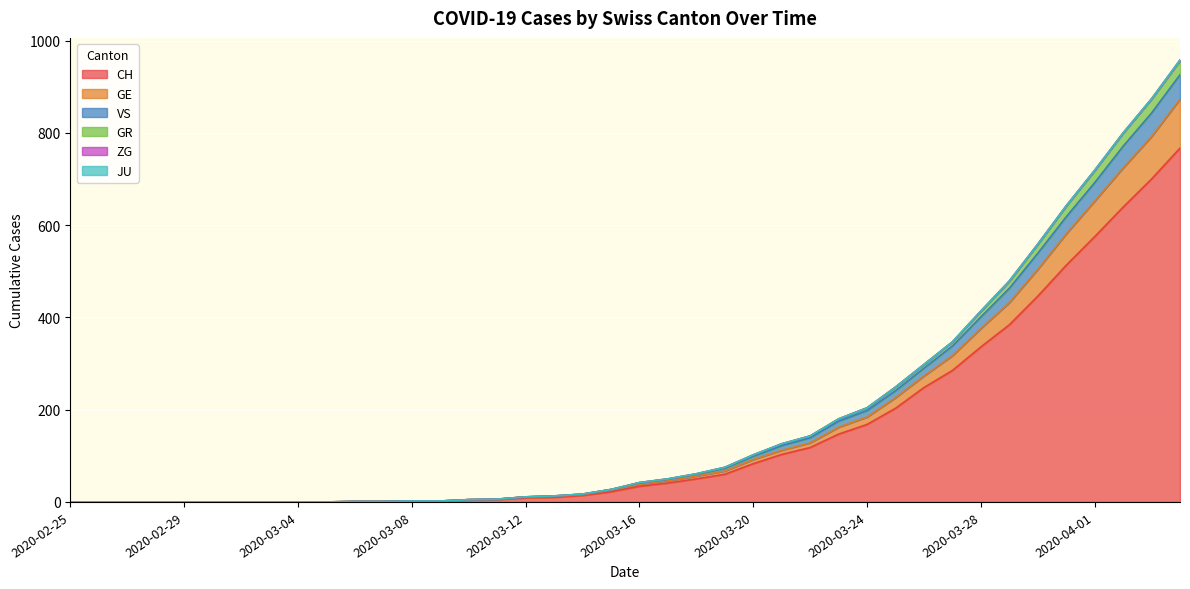

True or false: VS and CH intersect in this chart.

False